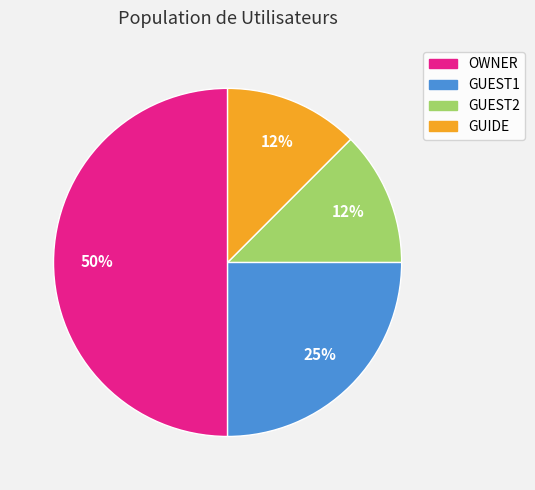

True or false: GUEST2 accounts for 12% of the total.

True